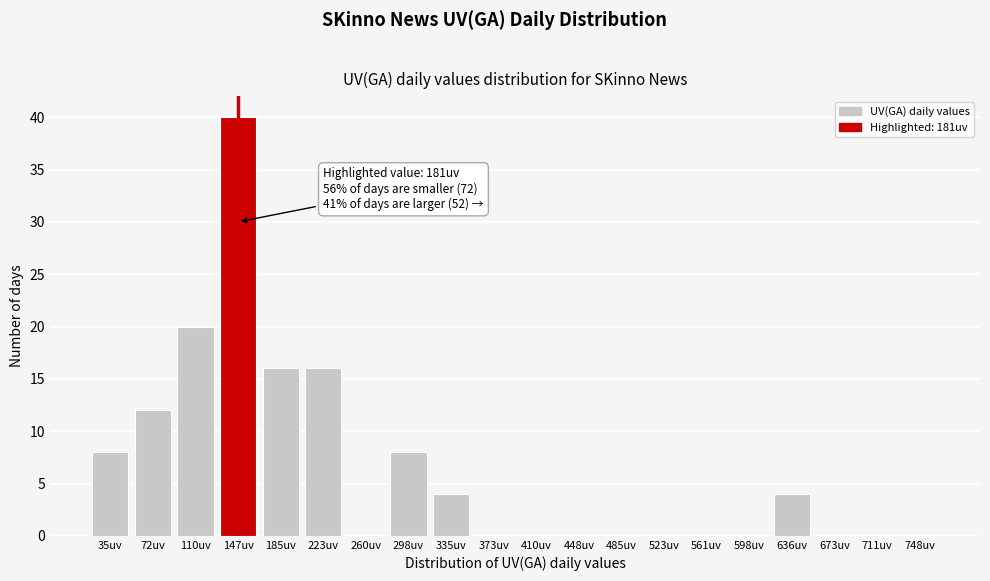

Reading left to right, what are all the values shown in this chart?

35uv=8	72uv=12	110uv=20	147uv=40	185uv=16	223uv=16	260uv=0	298uv=8	335uv=4	373uv=0	410uv=0	448uv=0	485uv=0	523uv=0	561uv=0	598uv=0	636uv=4	673uv=0	711uv=0	748uv=0